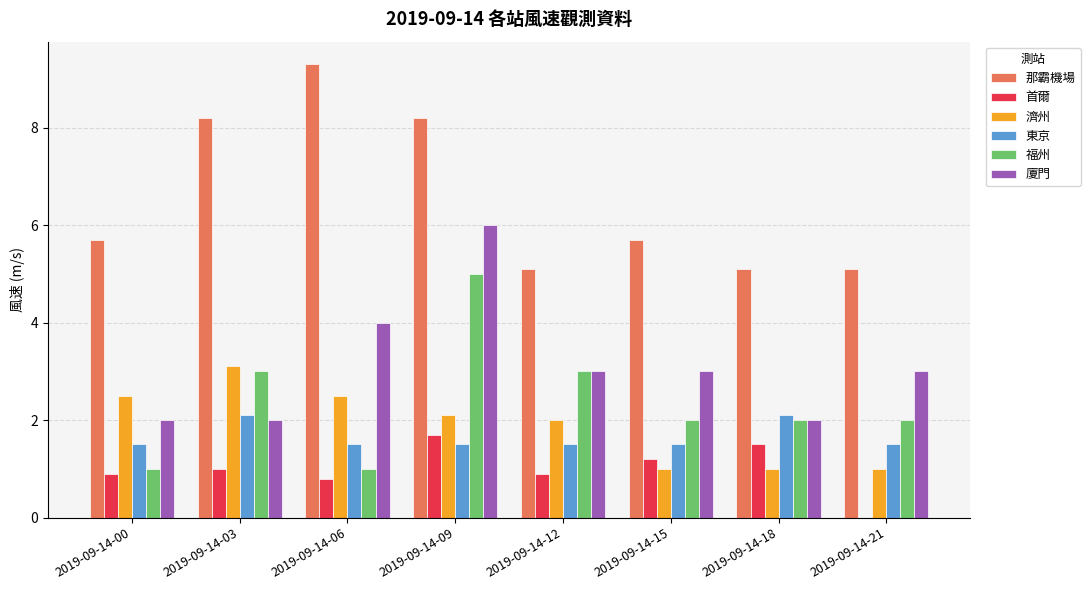

At which label does 福州 reach its peak?

2019-09-14-09